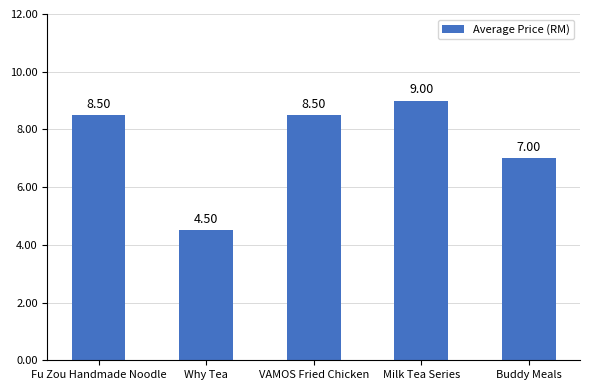

What is the label of the 3rd bar from the right?

VAMOS Fried Chicken